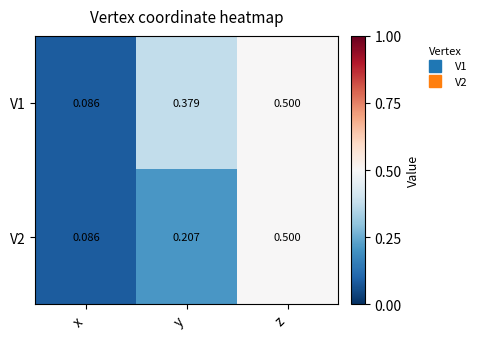

Where is V1 nearest to the value 0?

x